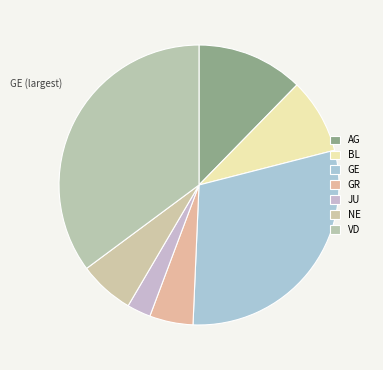

Which slice is the smallest?

JU